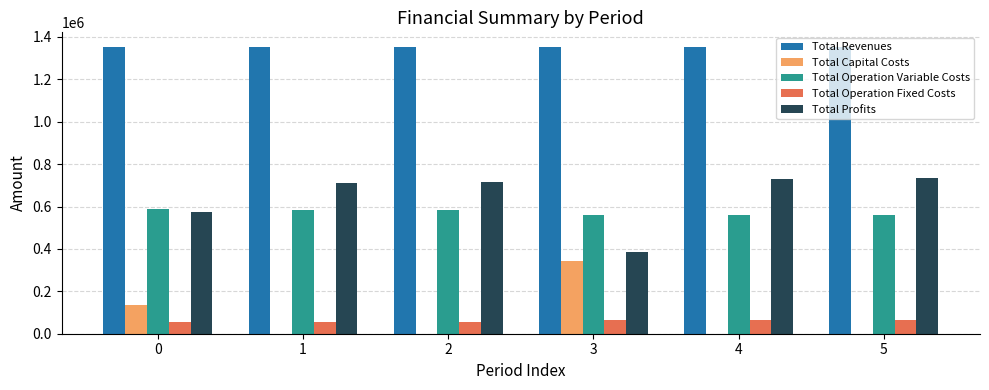

What is the sum of the Total Profits values at 5 and 3?

1120304.5